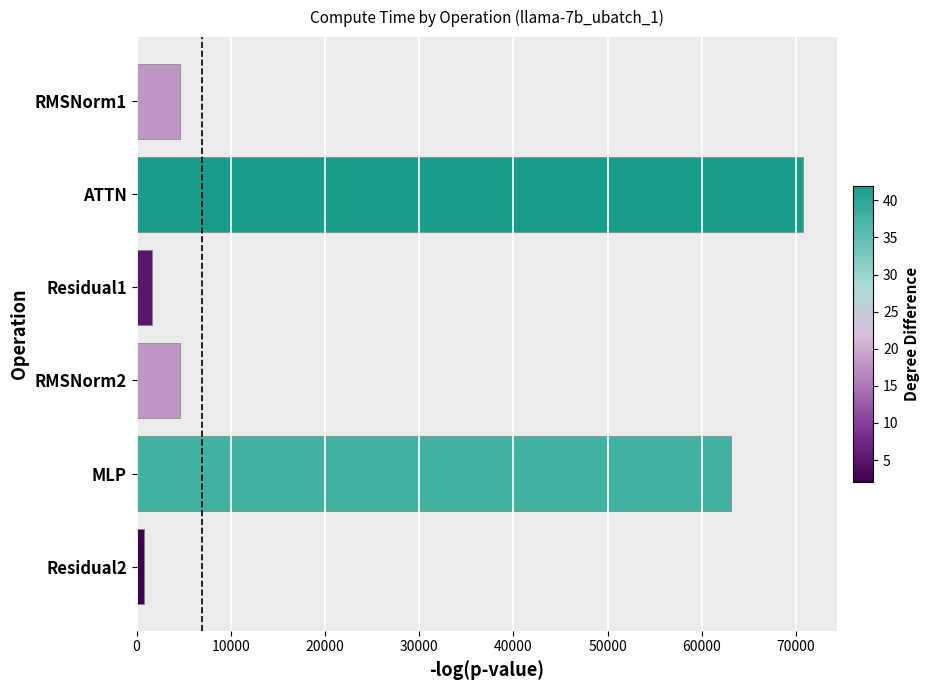

What is the label of the 5th bar from the bottom?

ATTN